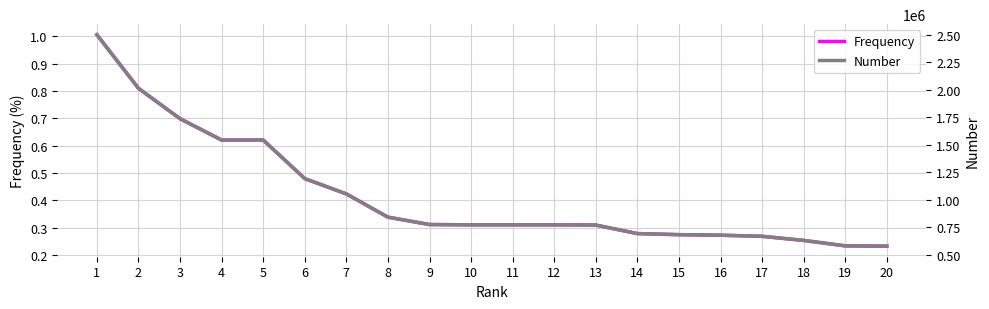

What is the average value of the Number series?

1041058.2